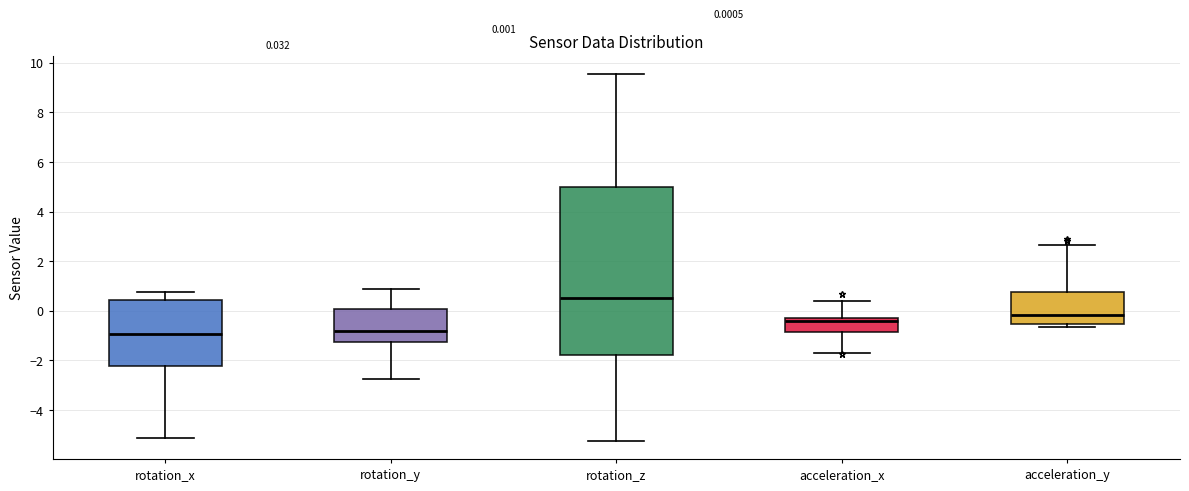

Which box is the tallest, from its lower edge to its upper edge?

rotation_z